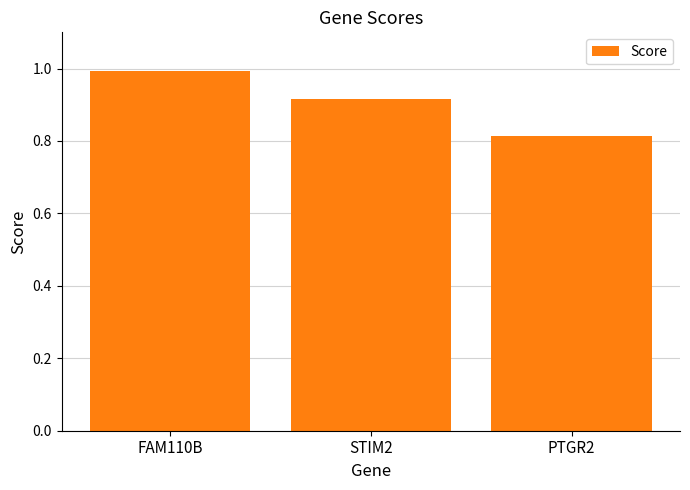

Where is the data nearest to the value 0?

PTGR2